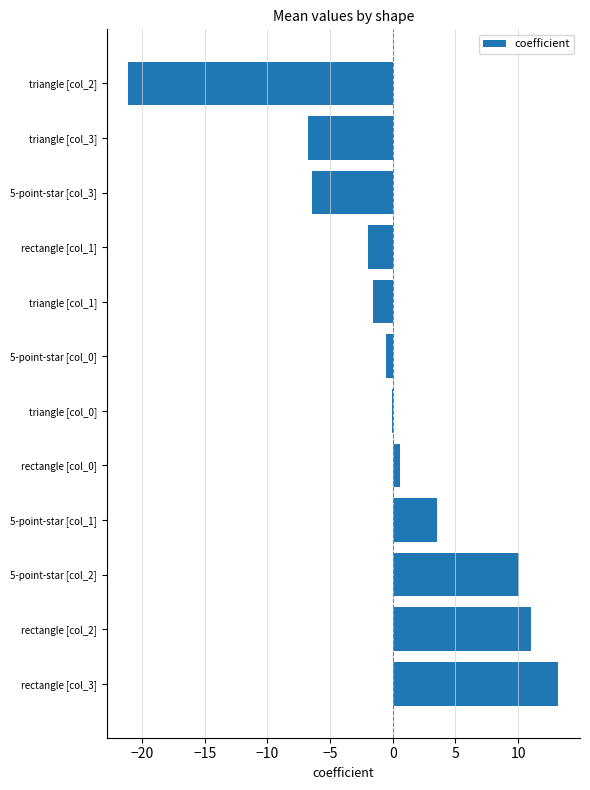

How many data points does each series have?

12